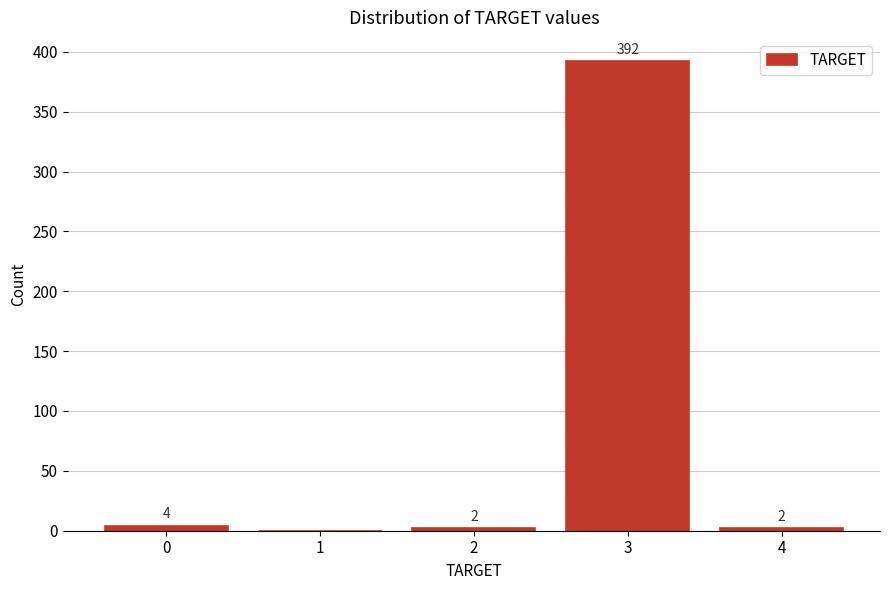

Reading left to right, list all the values displayed in this chart.

0=4	1=0	2=2	3=392	4=2